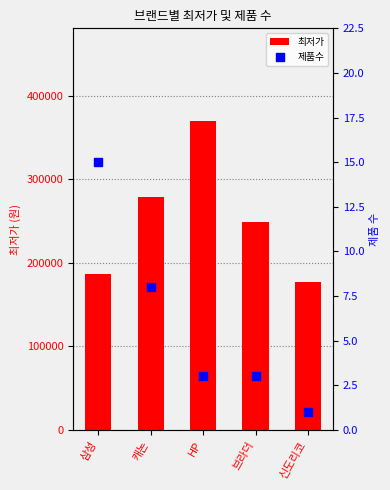

What are all the series names shown in the legend?

최저가, 제품수